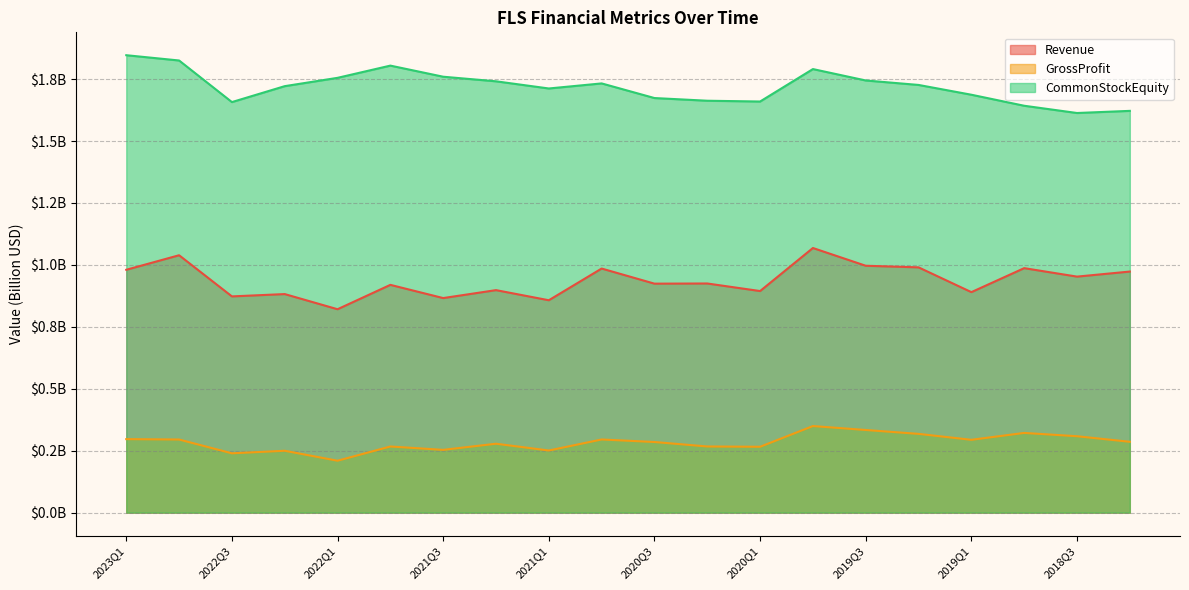

What is the maximum value shown in the chart?

1.8